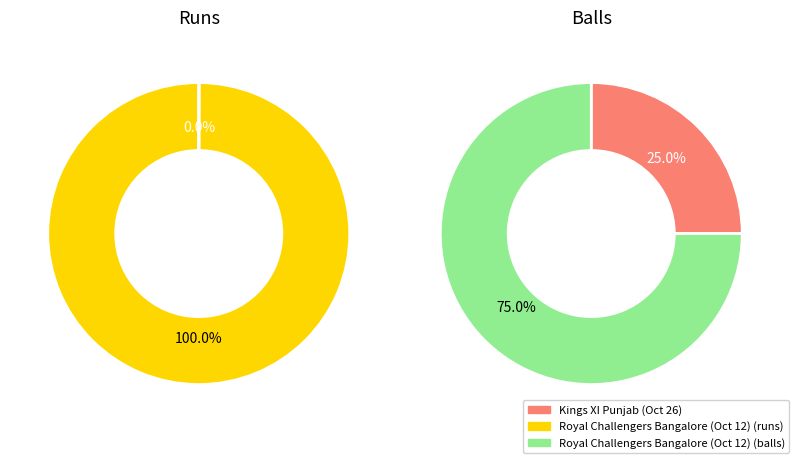

Rank the series by their average value, from lowest to highest.

runs, balls